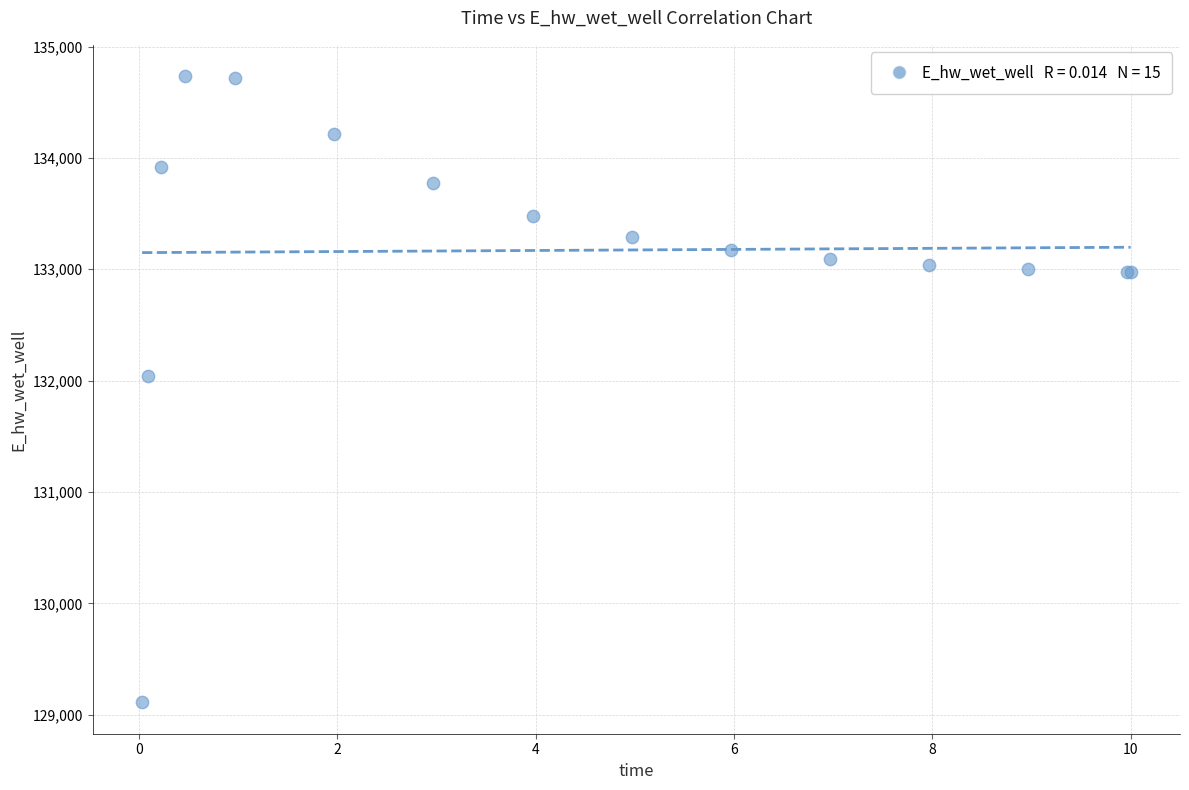

What Y value in the scatter plot is closest to 131922?

132044.8